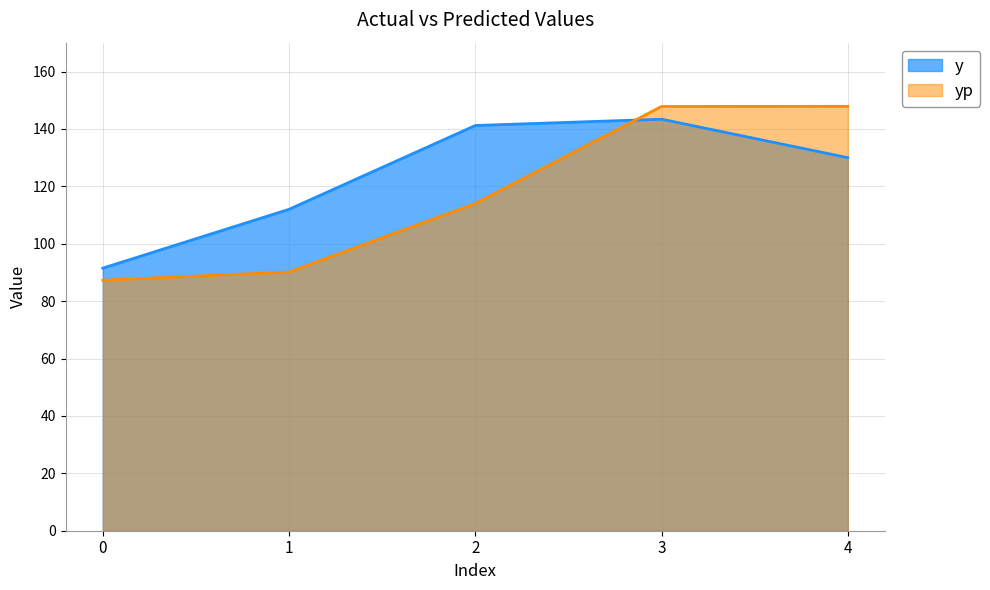

True or false: yp has more than 2 points higher than both neighbors.

False